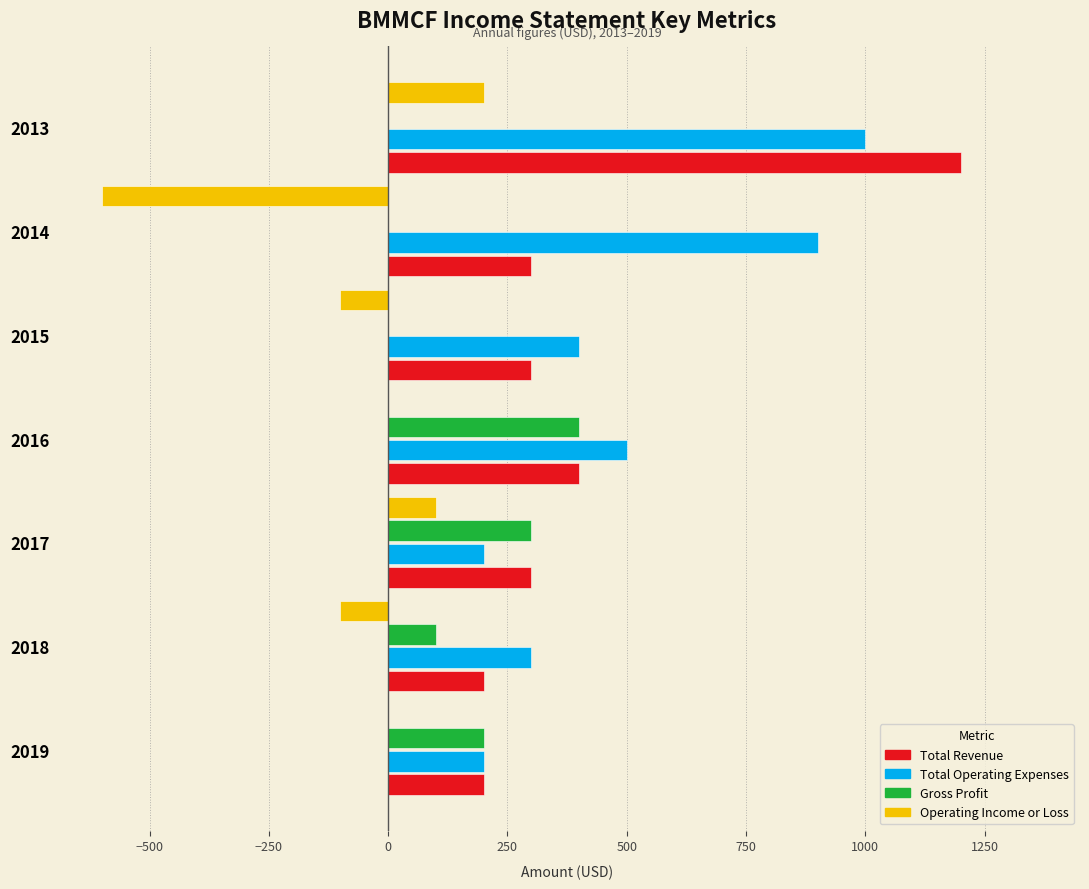

The Operating Income or Loss series shows 100 at 2017. True or false?

True